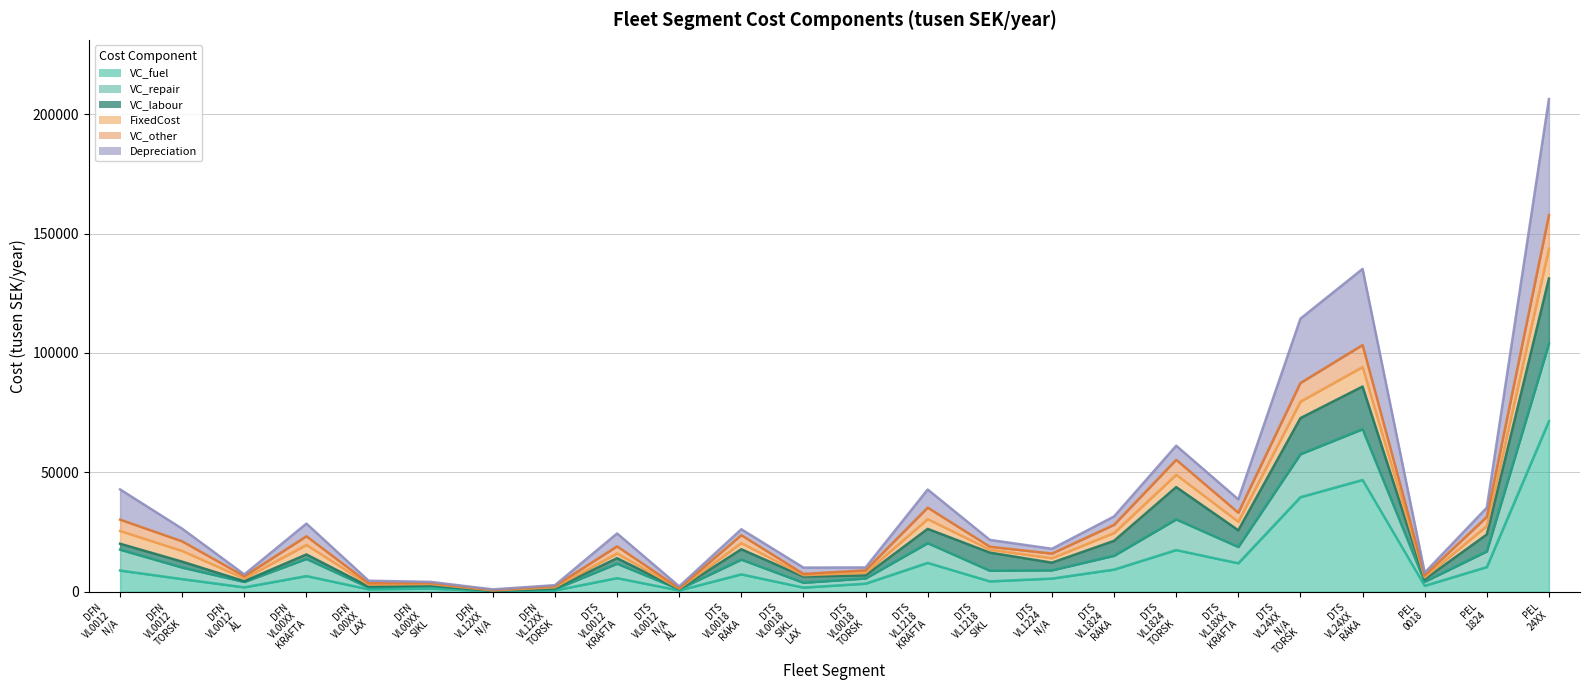

At which category is the sum across all series the highest?

PEL 24XX